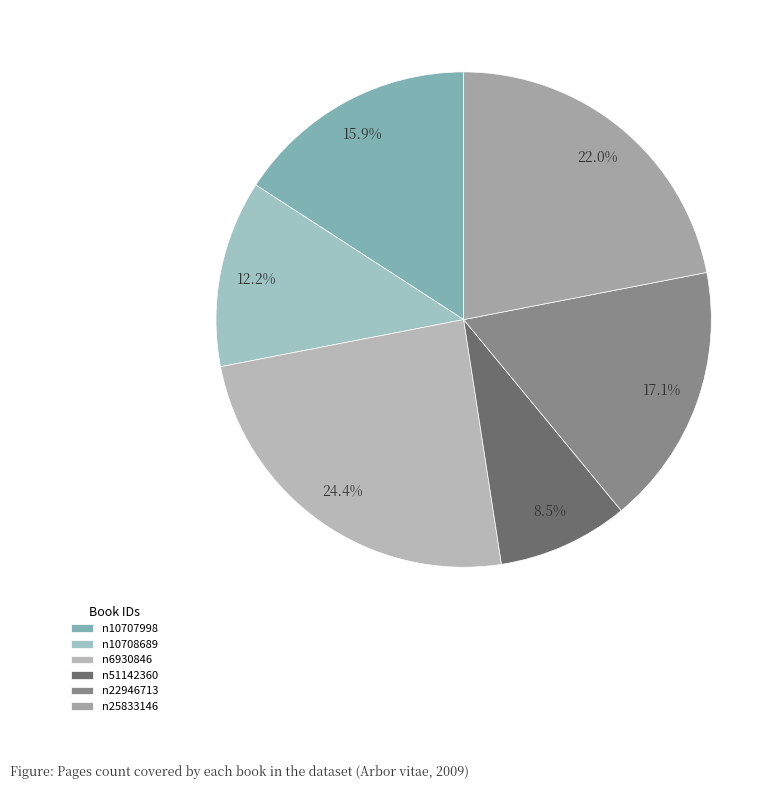

What percentage is the n10707998 slice, to the nearest percent?

16%